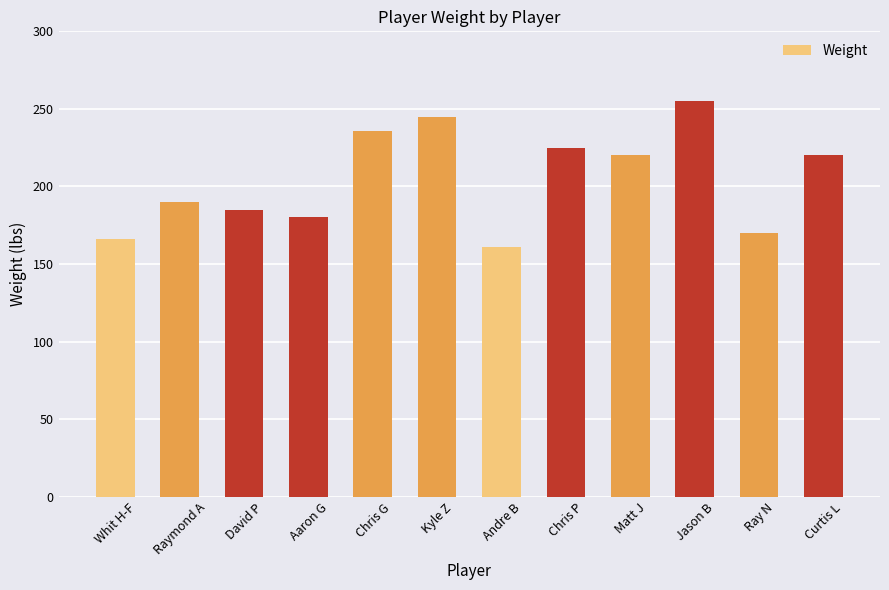

What is the ratio of the value at Matt J to the value at Whit H-F?

1.3